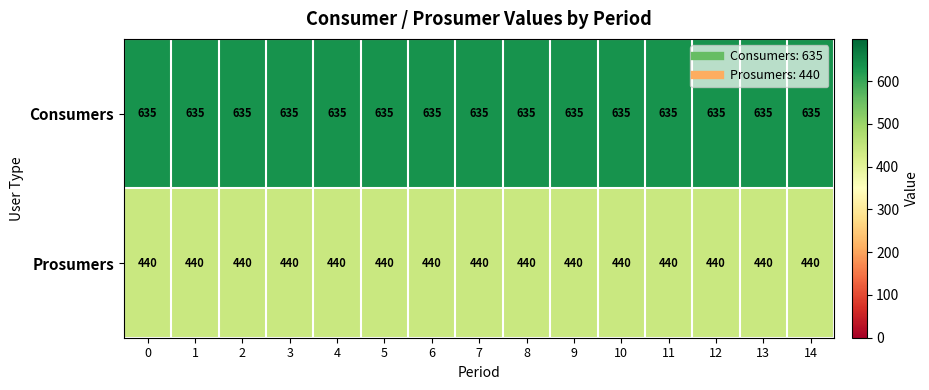

What is the maximum value for Prosumers?

440